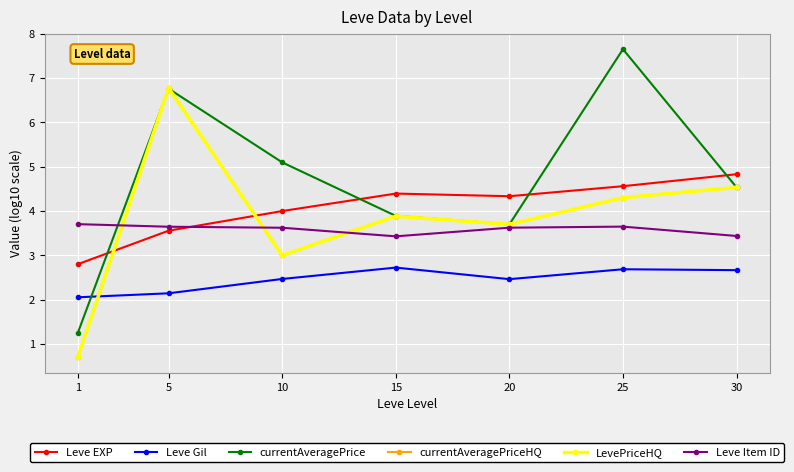

What is the average value of the LevePriceHQ series?

3.8